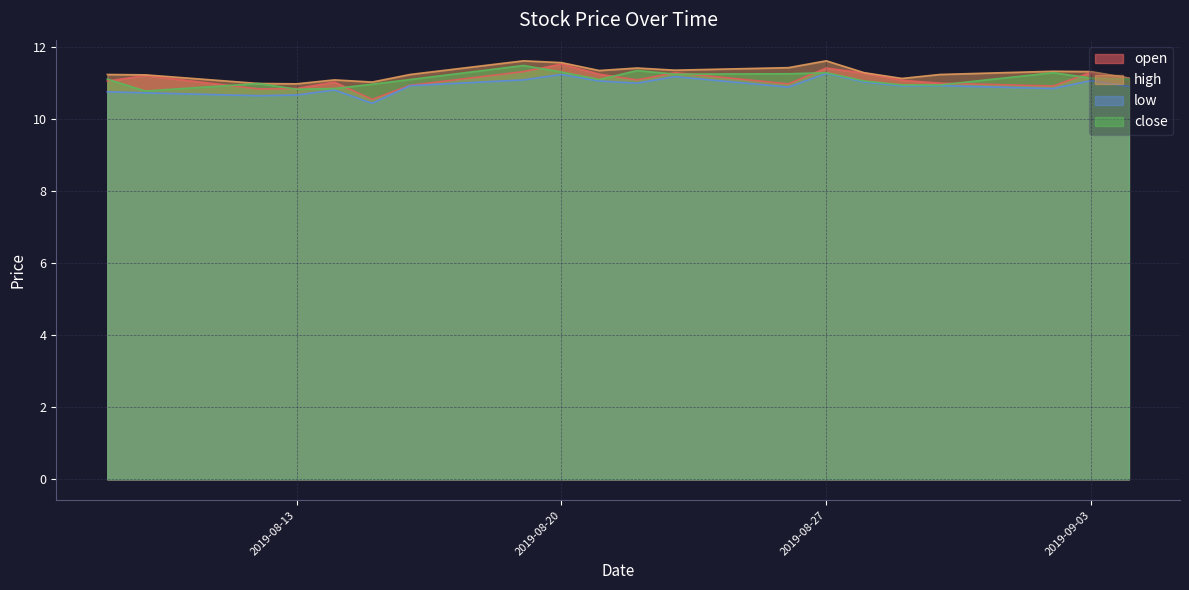

At which category is the sum across all series the highest?

2019-08-20